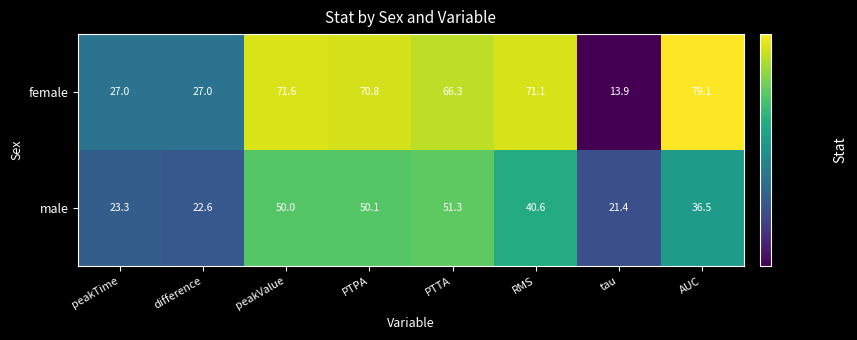

What is the difference between the highest and lowest values at difference?

4.4